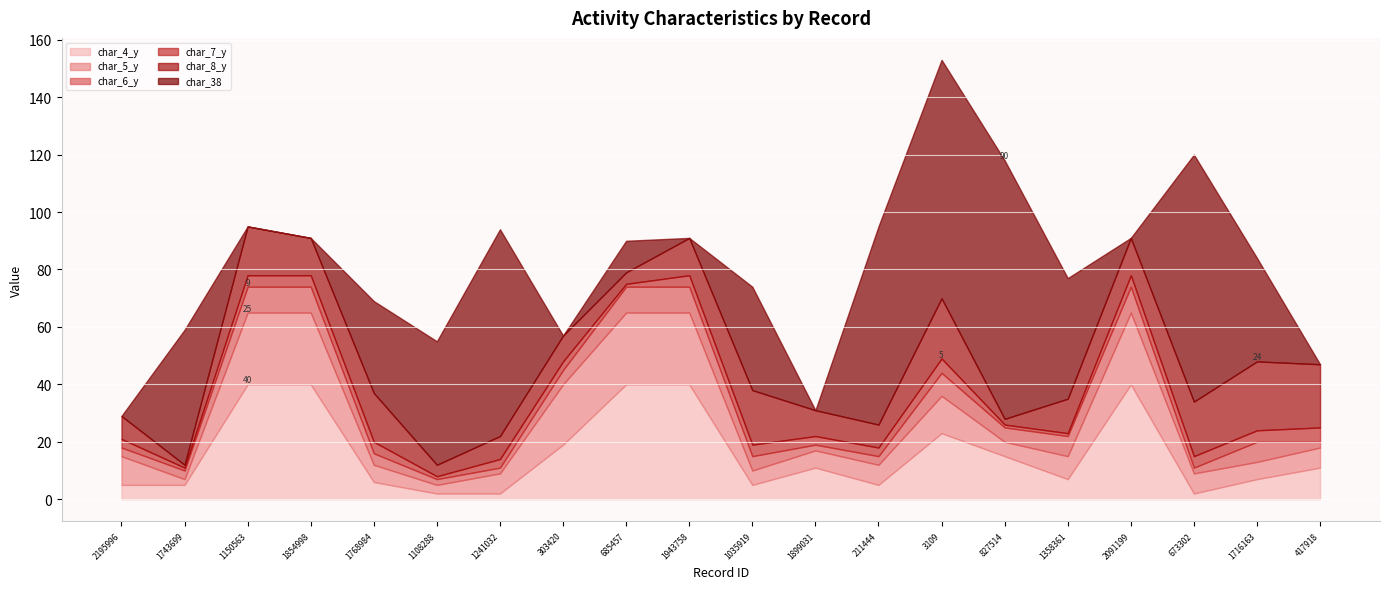

How many lines are shown in the chart?

6